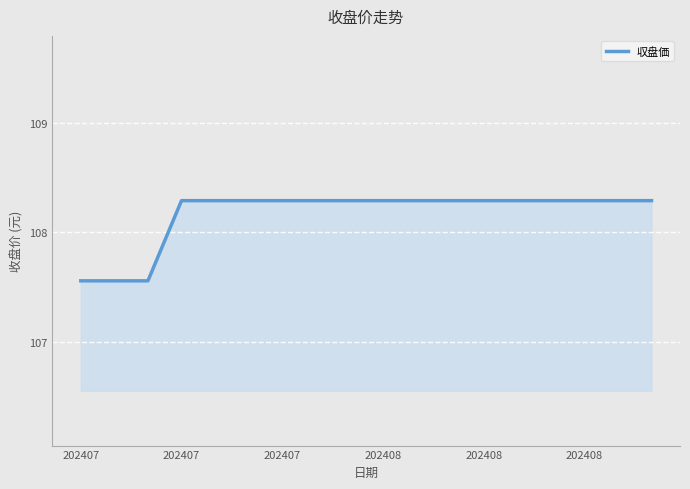

What is the greatest value displayed?

108.3